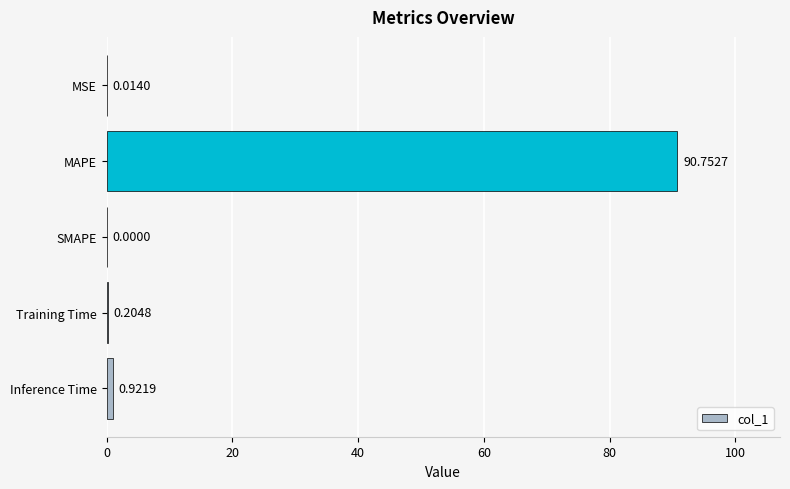

Does the chart contain stacked bars?

No